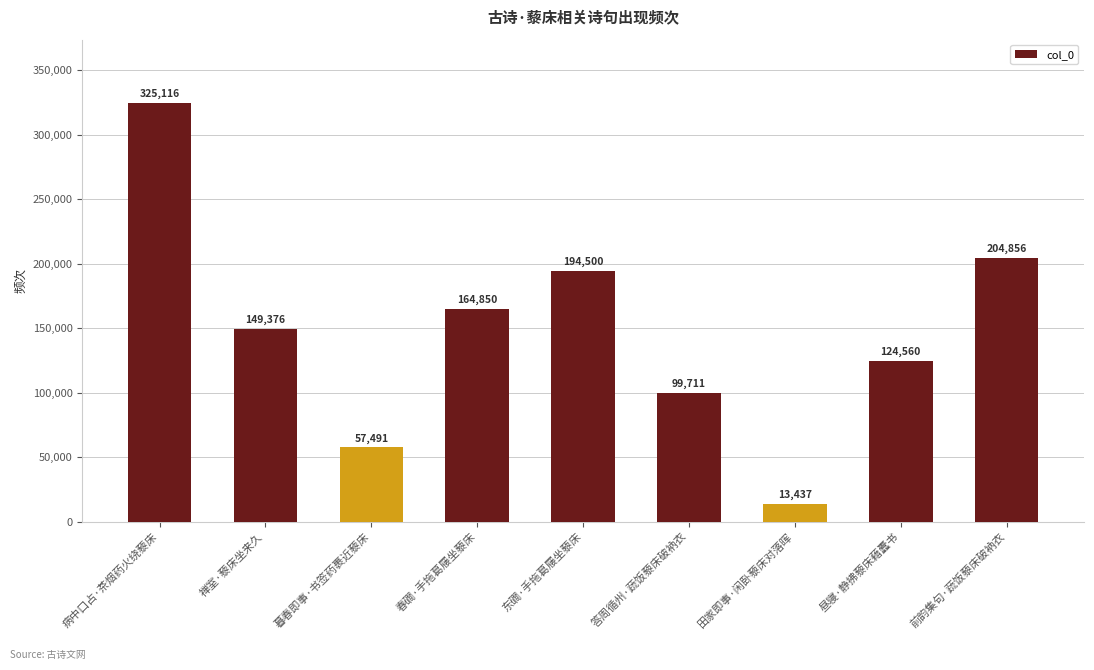

List the labels in order of value, largest first.

病中口占·茶烟药火绕藜床, 前韵集句·蔬饭藜床破衲衣, 东磵·手拖葛屦坐藜床, 春磵·手拖葛屦坐藜床, 禅室·藜床坐来久, 昼寝·静拂藜床藉蠹书, 答周循州·蔬饭藜床破衲衣, 暮春即事·书签药裹近藜床, 田家即事·闲卧藜床对落晖